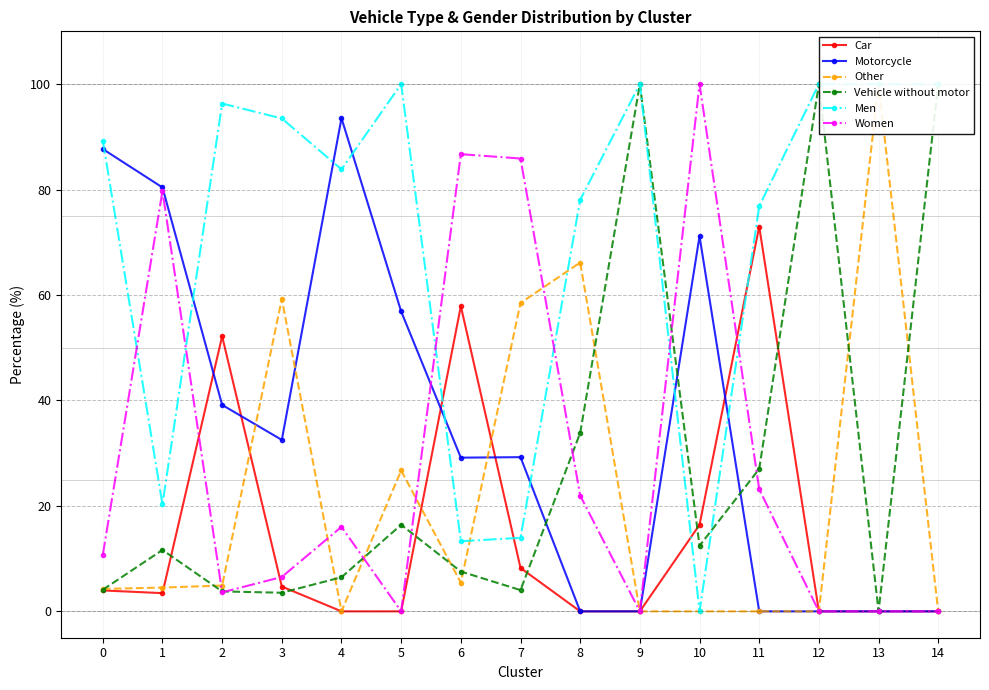

Between which two adjacent categories do Other and Men first intersect?

6 and 7